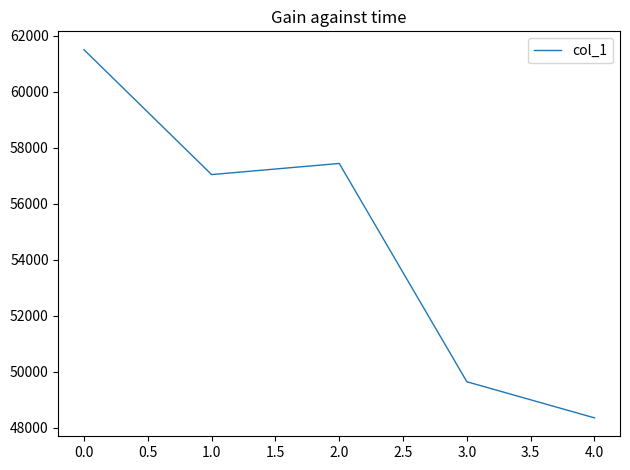

Rank the categories by value from highest to lowest.

0.0, 2.0, 1.0, 3.0, 4.0